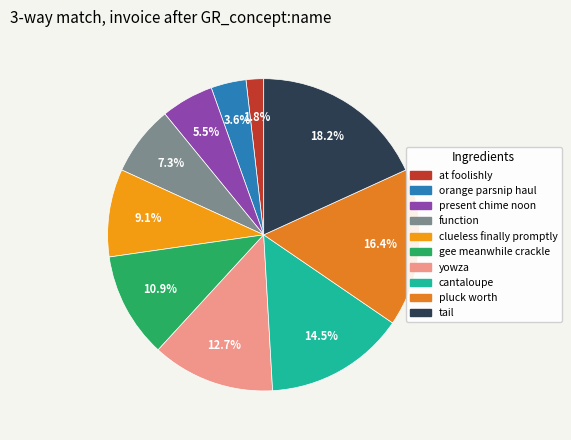

Approximately how many times larger is the value at cantaloupe compared to orange parsnip haul?

4.0